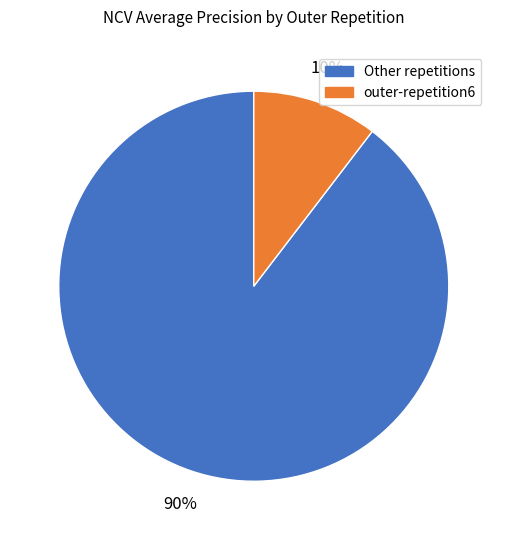

Does any single category account for the majority?

Yes